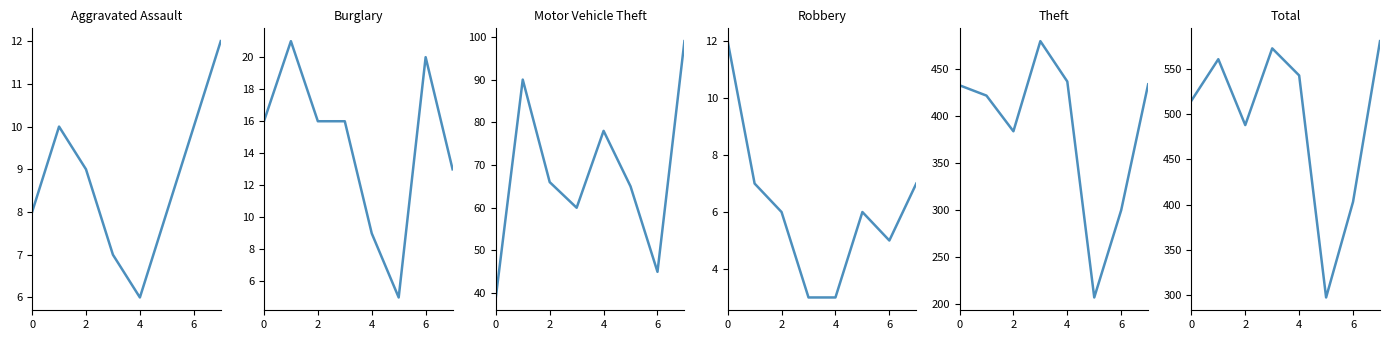

Is it true that Aggravated Assault equals 12 at 2?

False